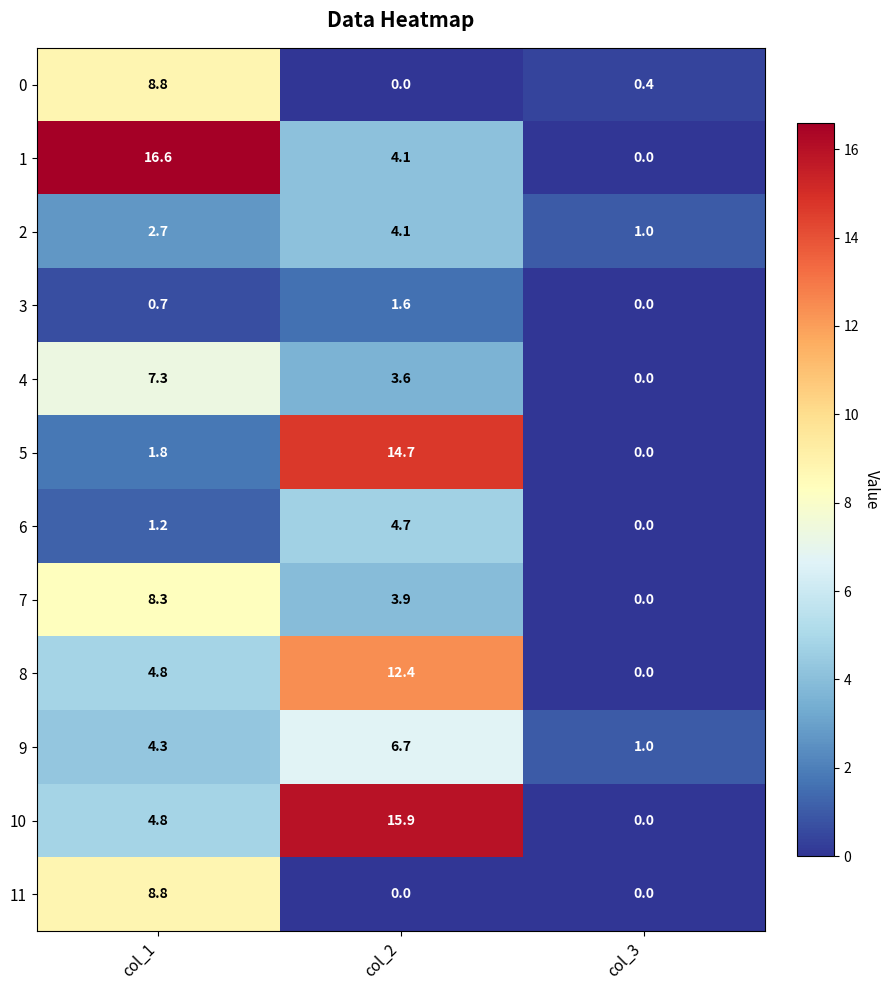

Which series changed the most between col_1 and col_2?

5